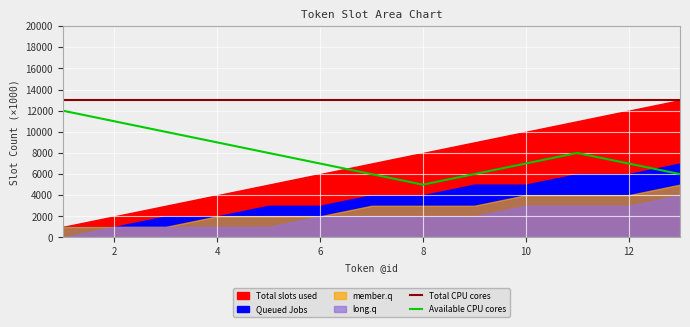

How many categories are shown in the chart?

13